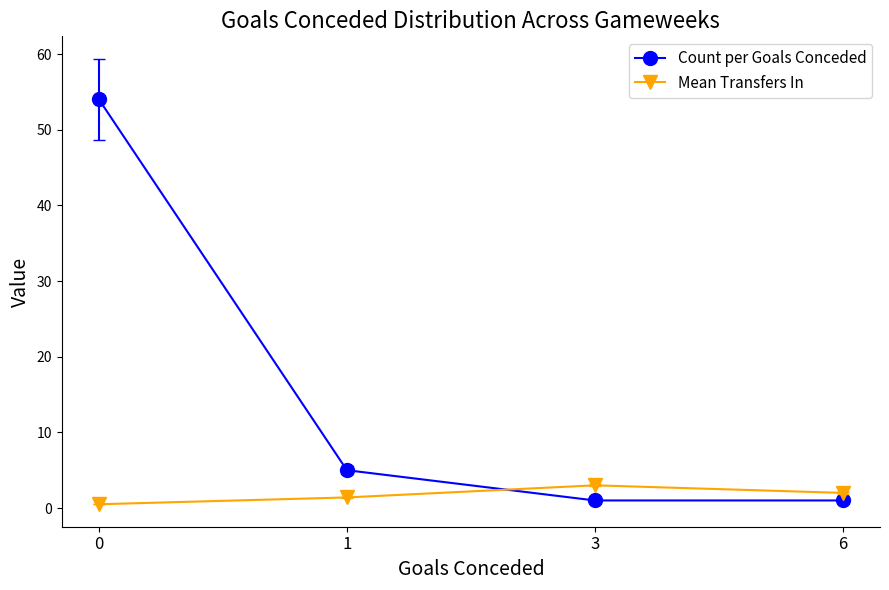

Rank the series at 3 from lowest to highest value.

Count per Goals Conceded, Mean Transfers In